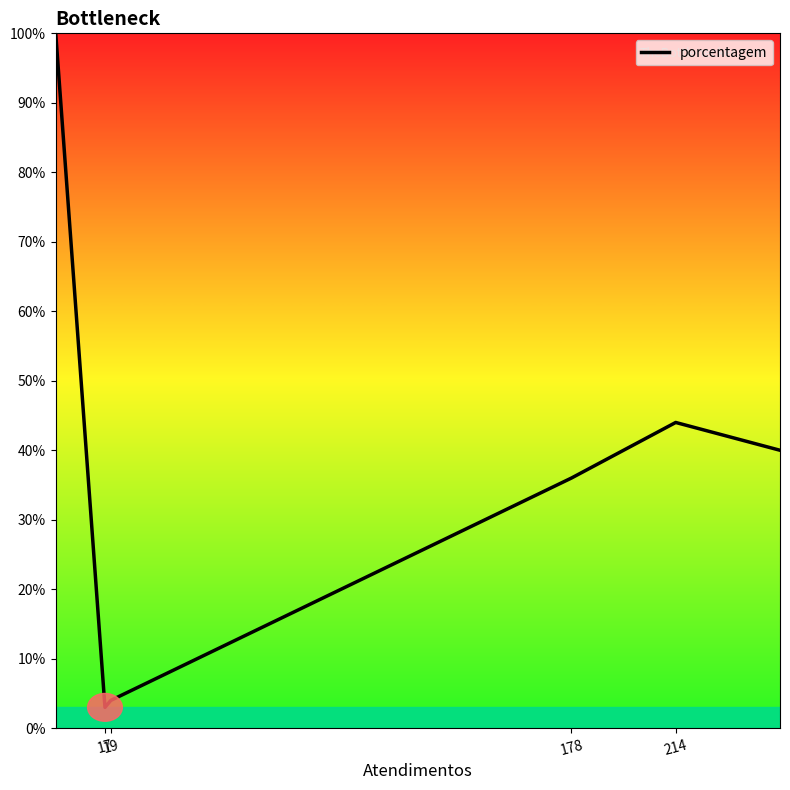

What is the average value?

38